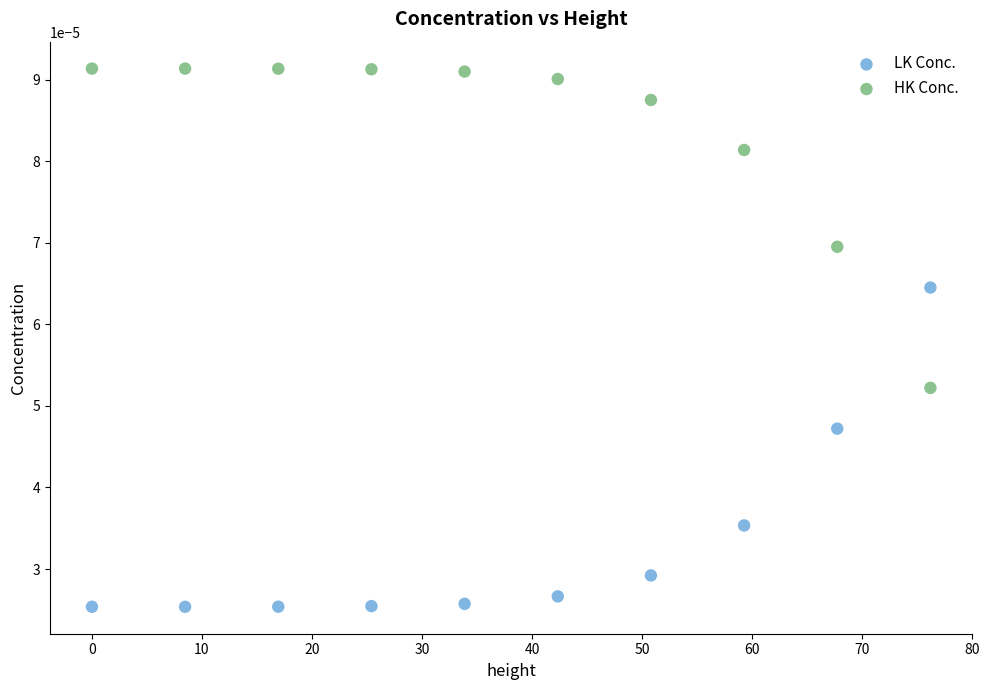

Which series reaches the minimum Y coordinate?

LK Conc.